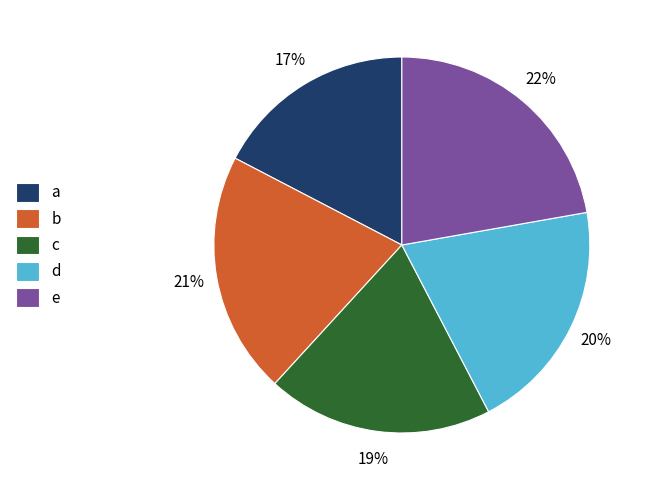

Is b the majority of the pie?

No